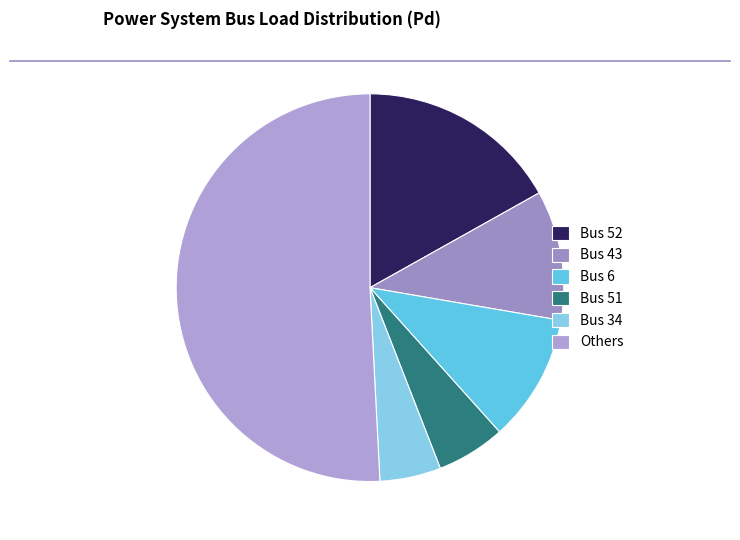

Which category has the biggest portion of the pie?

Others